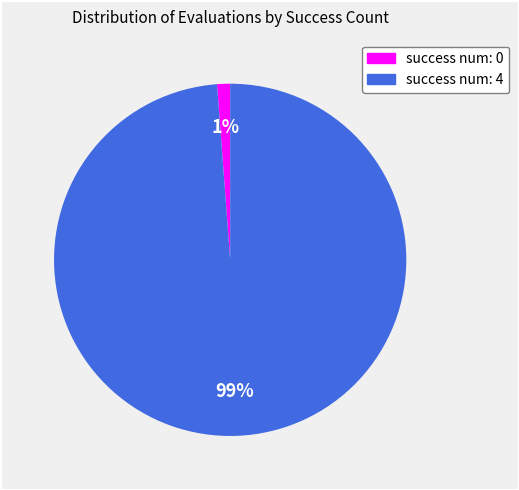

True or false: success num: 4 accounts for 99% of the total.

True